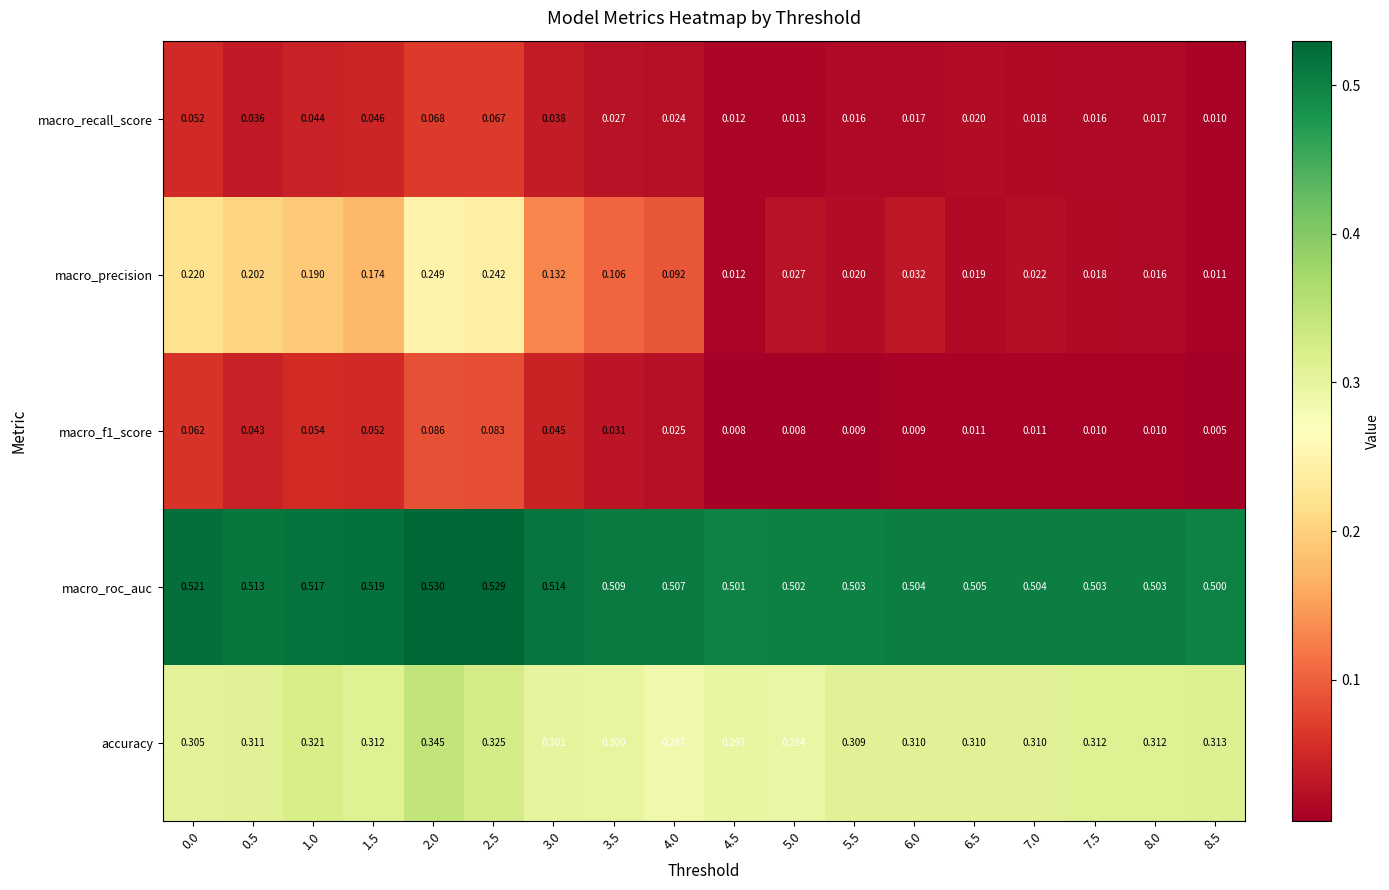

How many categories are shown in the chart?

18